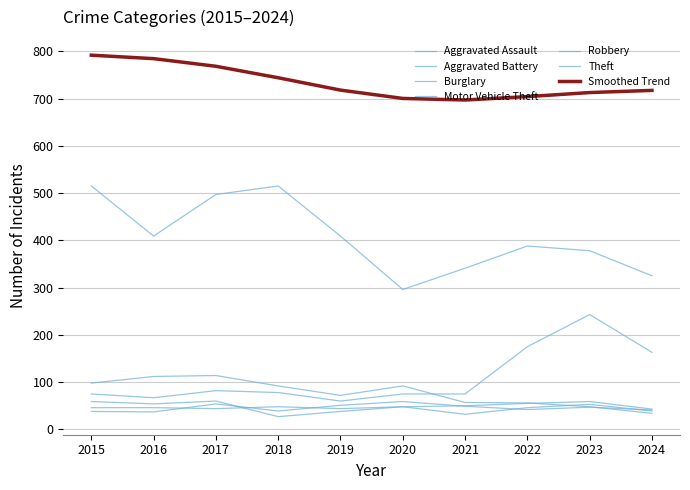

Reading left to right, what are all the values shown in this chart?

Aggravated Assault: 2015=46	2016=46	2017=44	2018=48	2019=44	2020=48	2021=50	2022=55	2023=59	2024=43
Aggravated Battery: 2015=38	2016=37	2017=54	2018=39	2019=51	2020=59	2021=49	2022=42	2023=47	2024=41
Burglary: 2015=98	2016=112	2017=114	2018=92	2019=72	2020=92	2021=57	2022=56	2023=48	2024=34
Motor Vehicle Theft: 2015=75	2016=67	2017=82	2018=78	2019=60	2020=75	2021=75	2022=175	2023=243	2024=163
Robbery: 2015=59	2016=54	2017=60	2018=27	2019=38	2020=48	2021=32	2022=46	2023=53	2024=39
Theft: 2015=515	2016=409	2017=497	2018=515	2019=409	2020=296	2021=341	2022=388	2023=378	2024=325